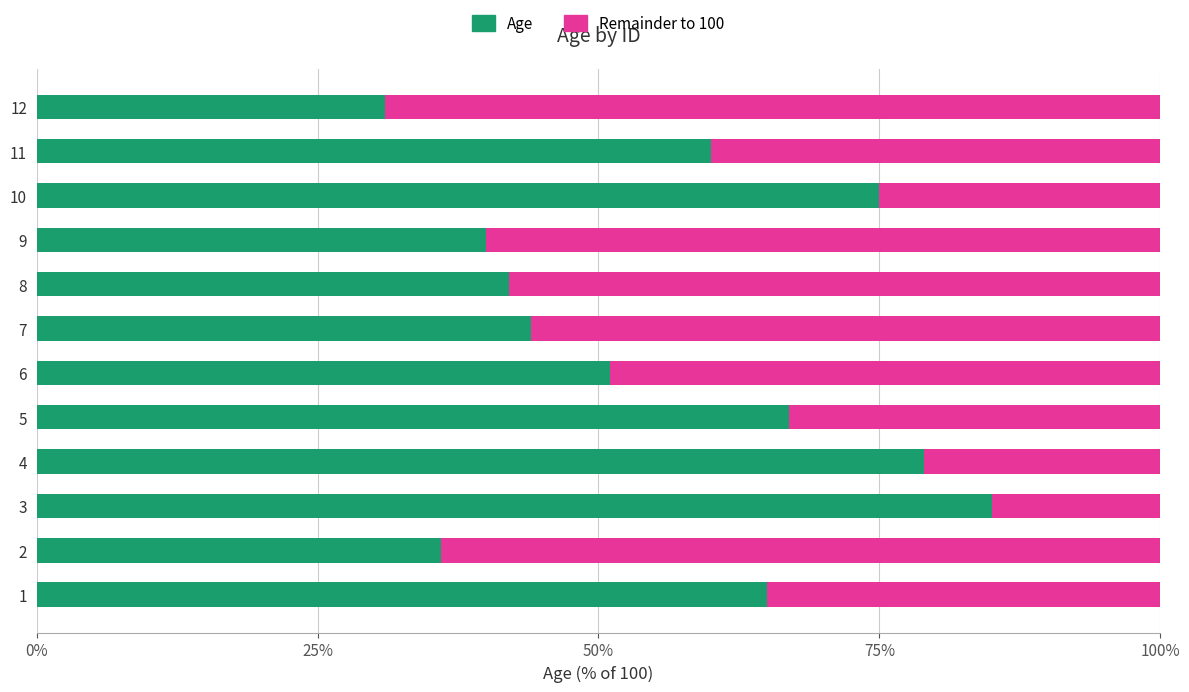

How many series are shown in this chart?

2